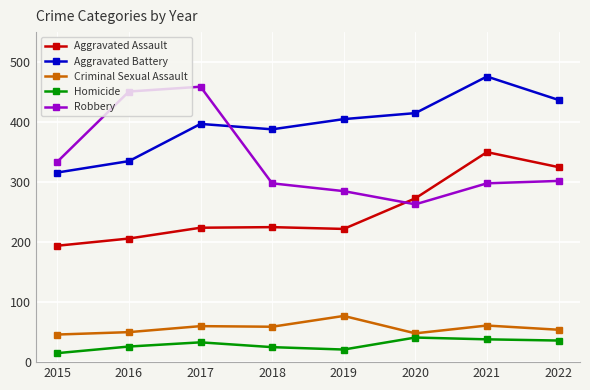

What is the value of the Aggravated Battery point at the 5th from the left?

405